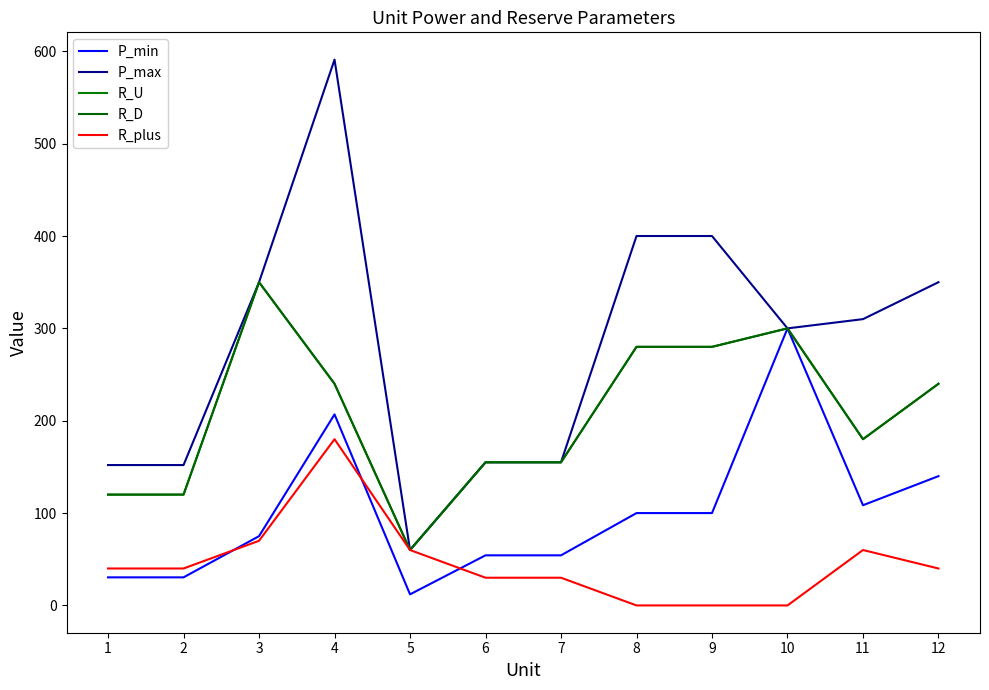

Between 6 and 1, which is larger?

6